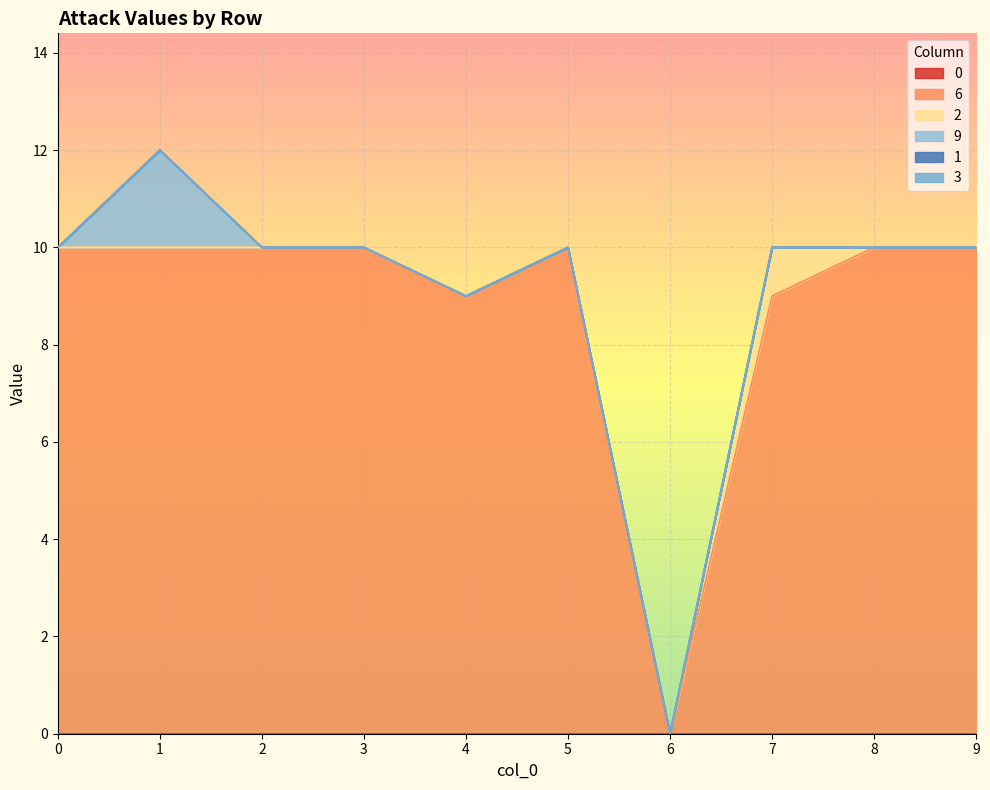

What is the difference between the highest and lowest values at 4?

9